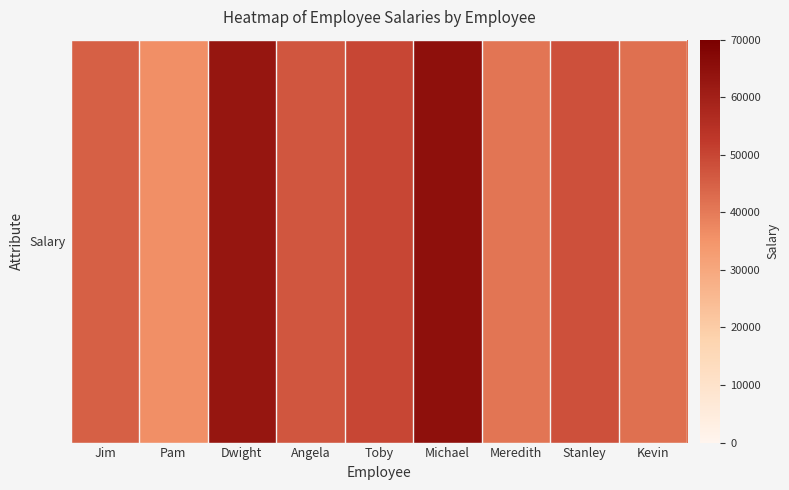

List the labels in order of value, smallest first.

Pam, Meredith, Kevin, Jim, Angela, Stanley, Toby, Dwight, Michael